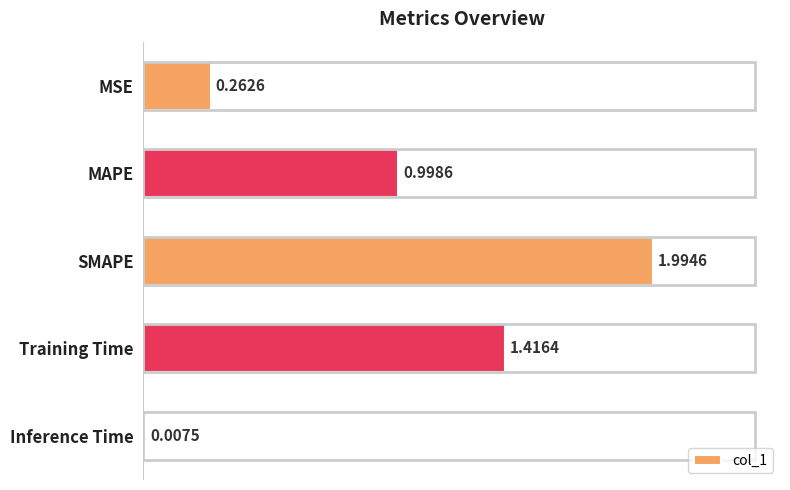

What is the sum of the values at Inference Time and SMAPE?

2.0